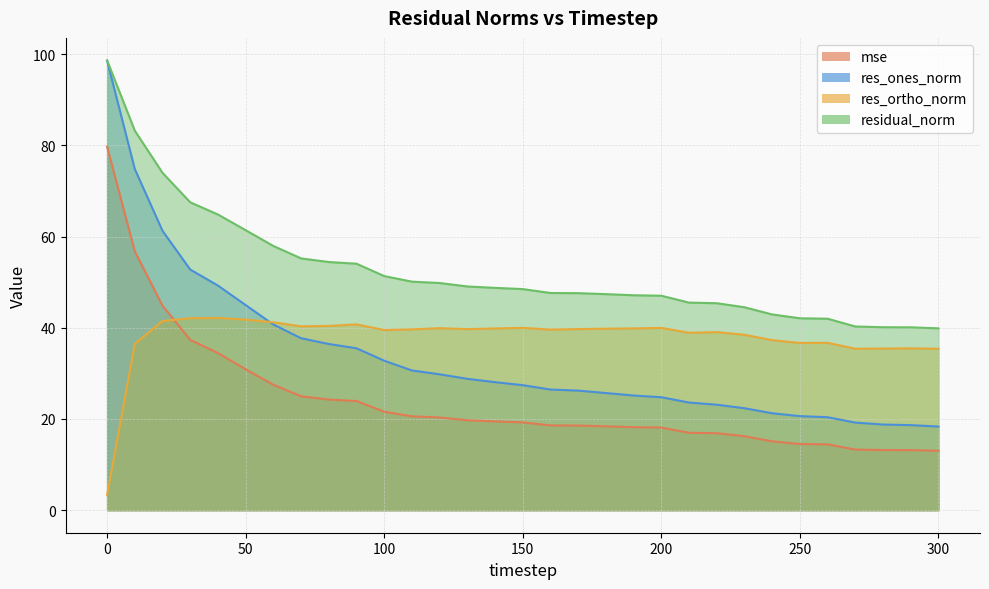

Is it true that res_ortho_norm equals 54.0 at 220?

False